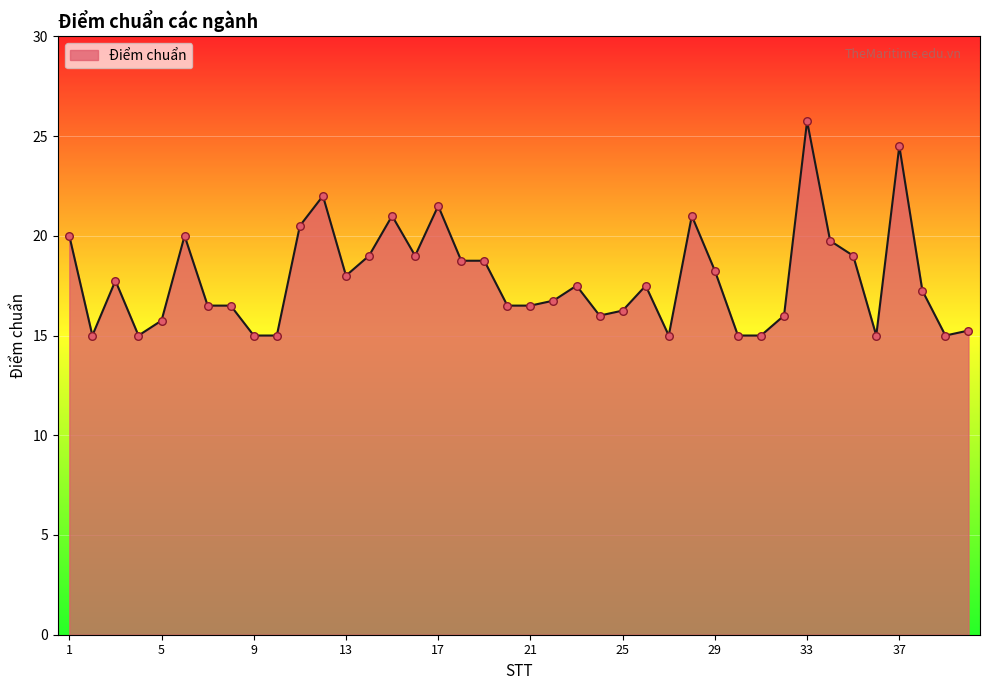

What is the maximum value shown in the chart?

25.8